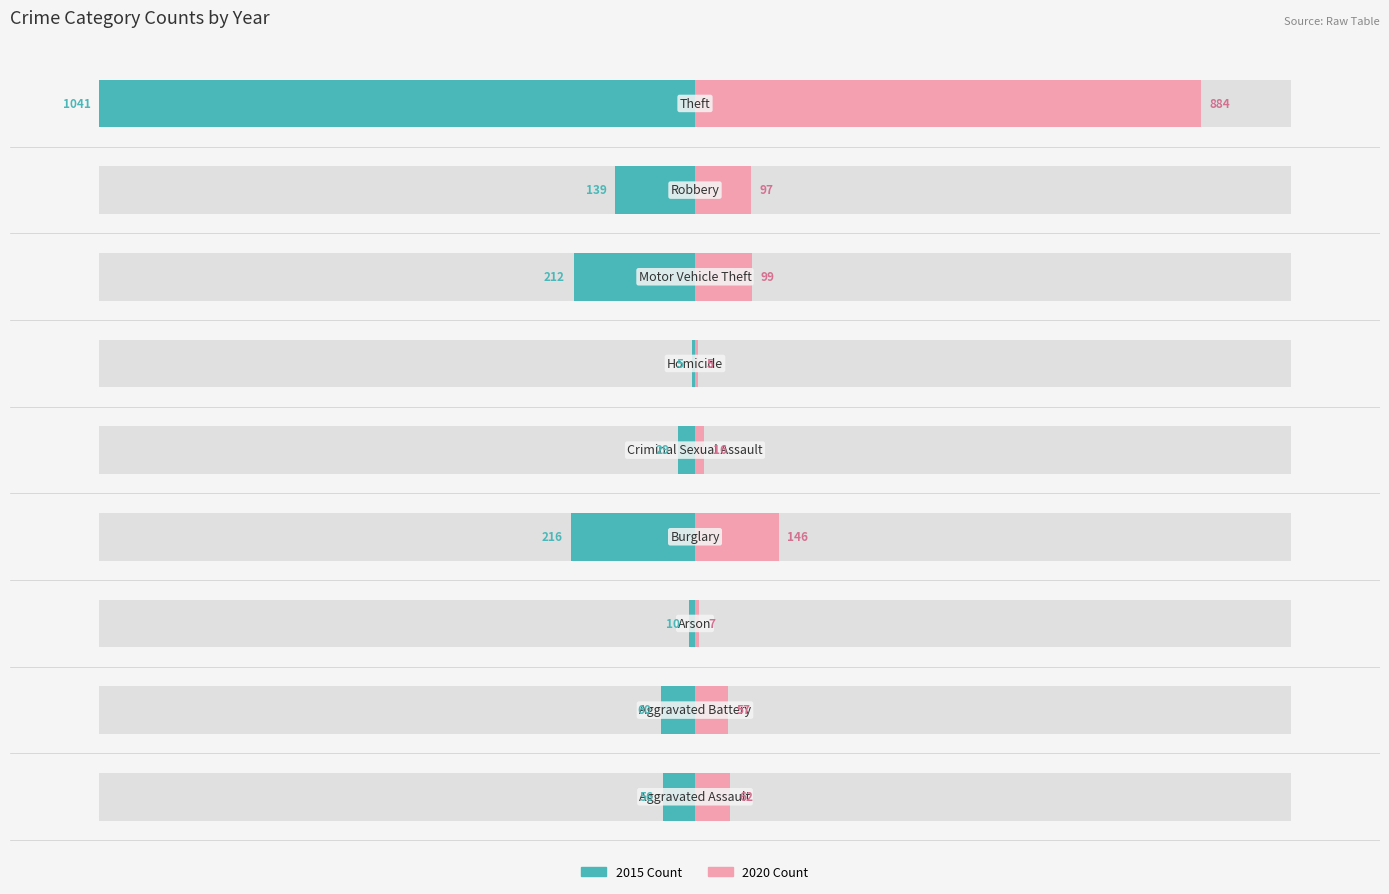

What are all the series names shown in the legend?

2015 Count, 2020 Count